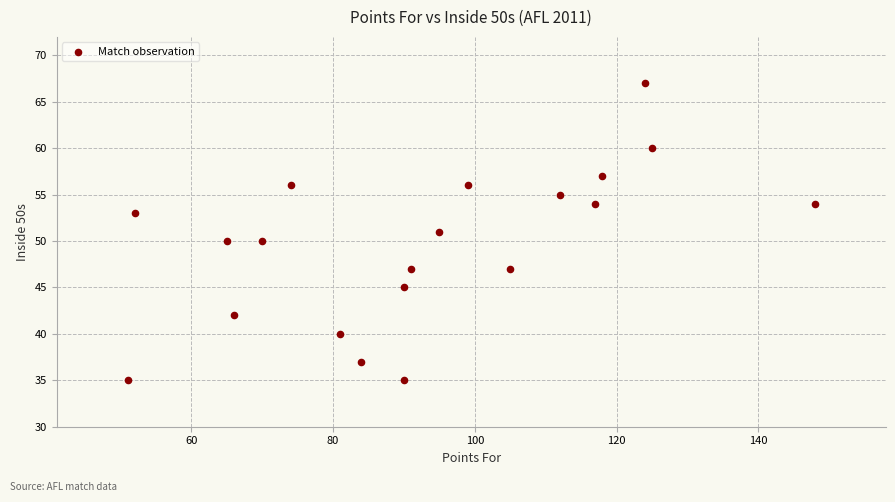

What is the range of X values (max minus min)?

97